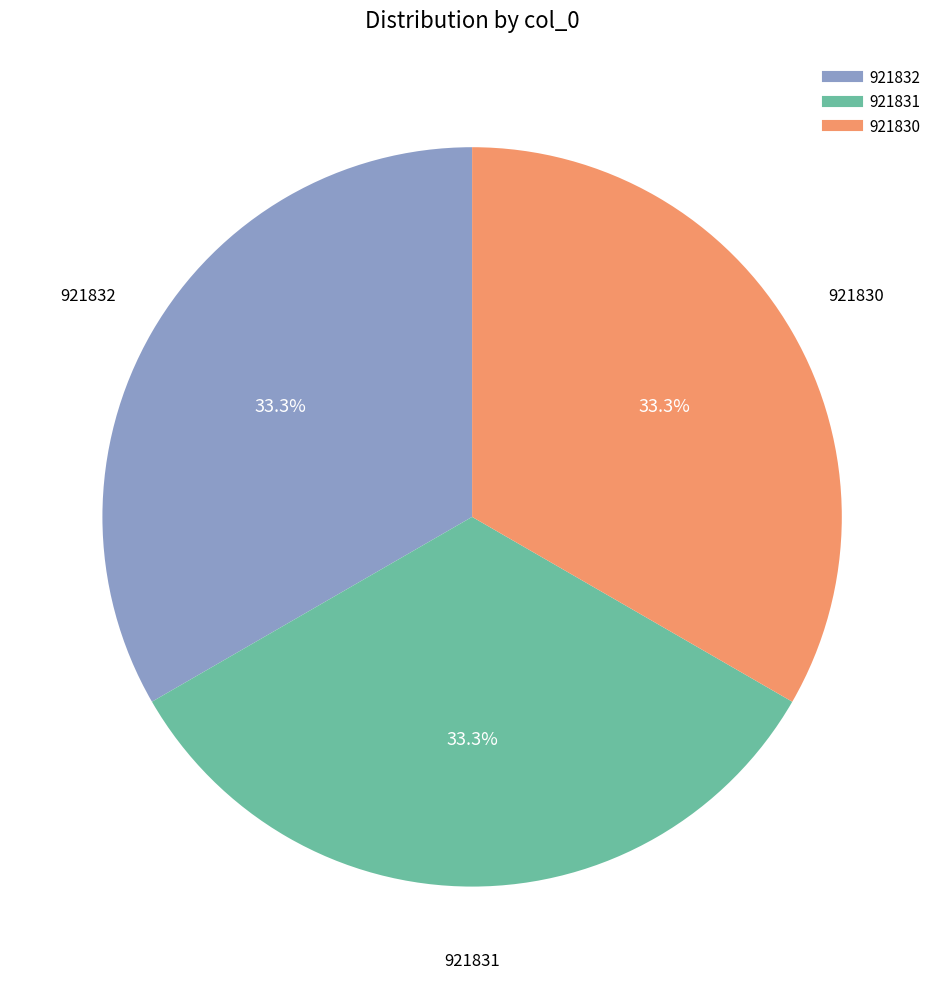

Is there any slice that represents more than half of the pie?

No